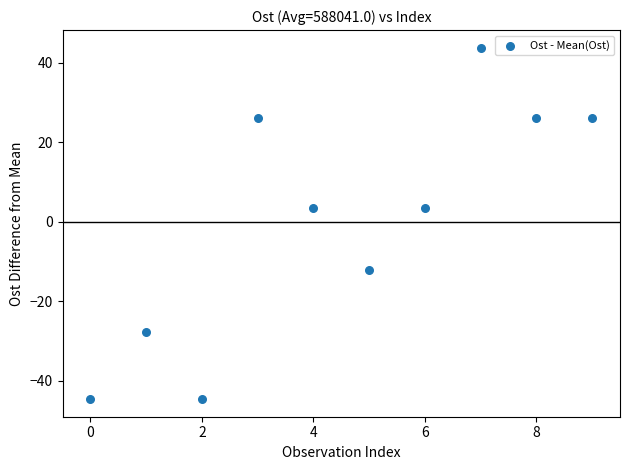

What is the range of Y values (max minus min)?

88.4